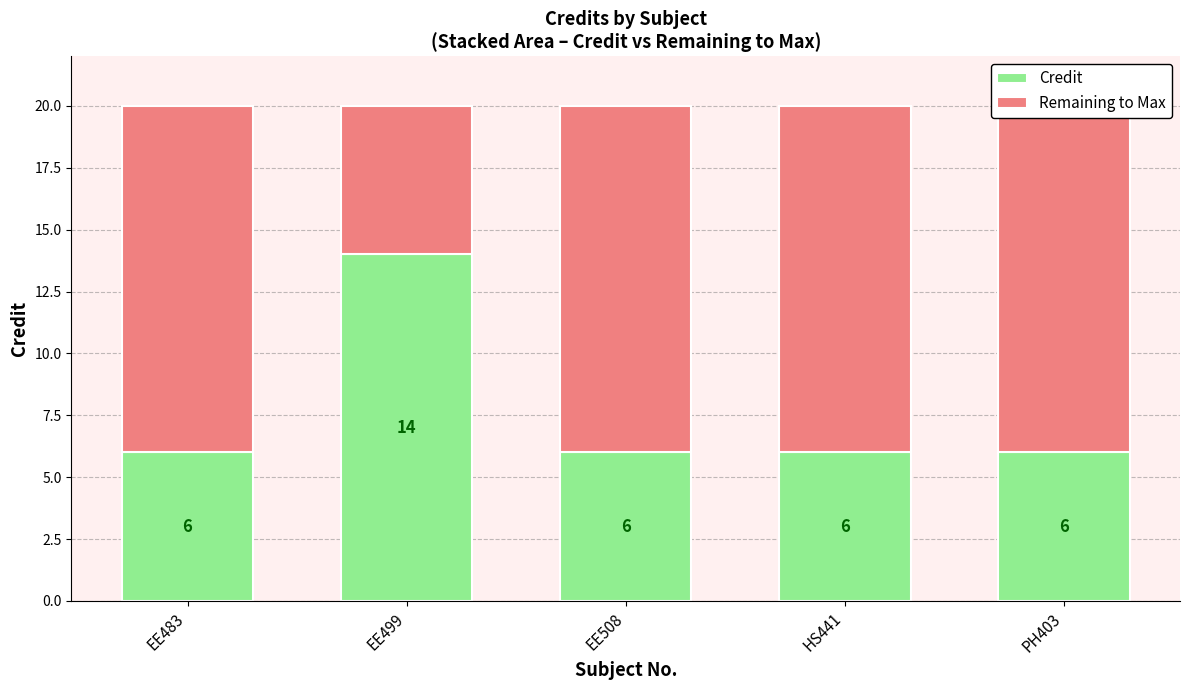

Rank the series by their maximum value, from highest to lowest.

Credit, Remaining to Max